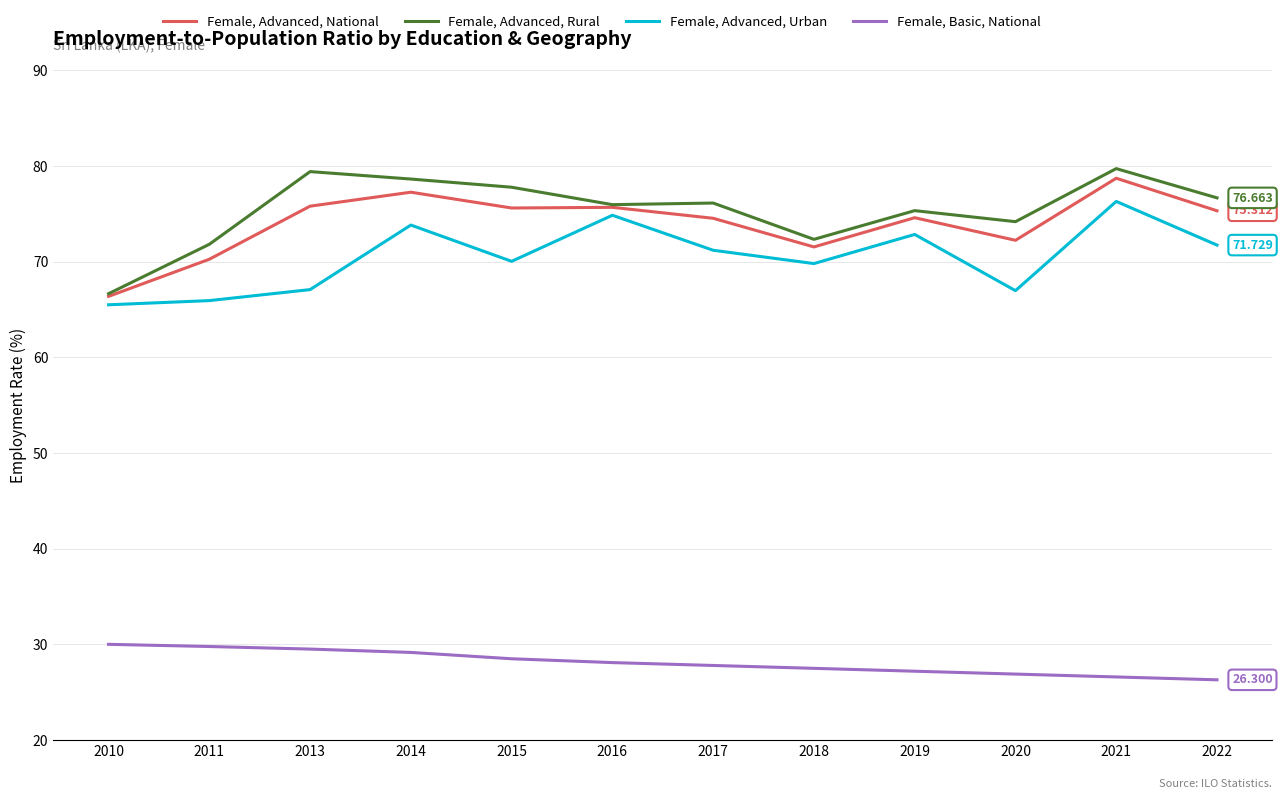

Read the Female, Advanced, Rural value at 2022.

76.7